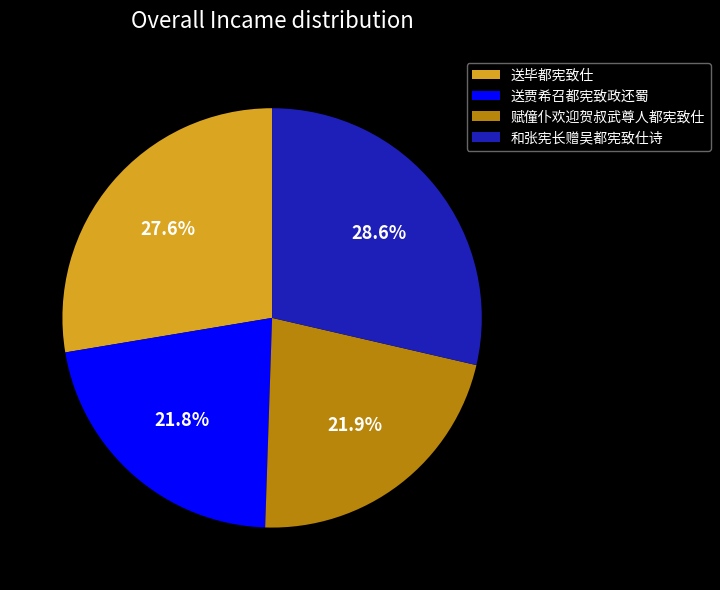

How many slices are in this pie chart?

4